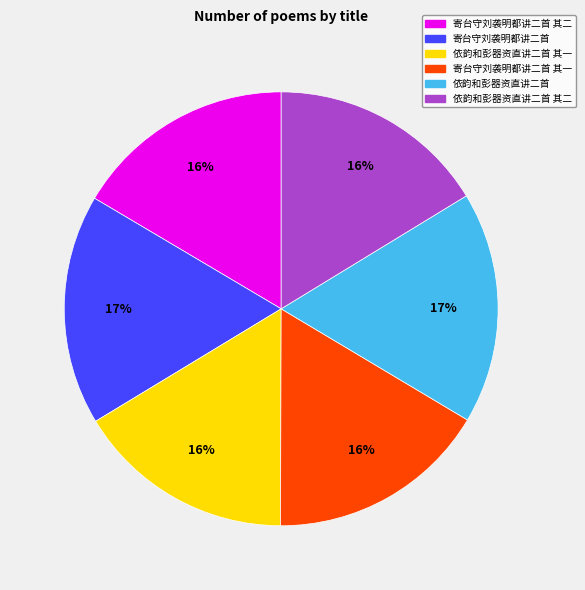

To the nearest percent, what portion does 依韵和彭器资直讲二首 其二 represent?

16%